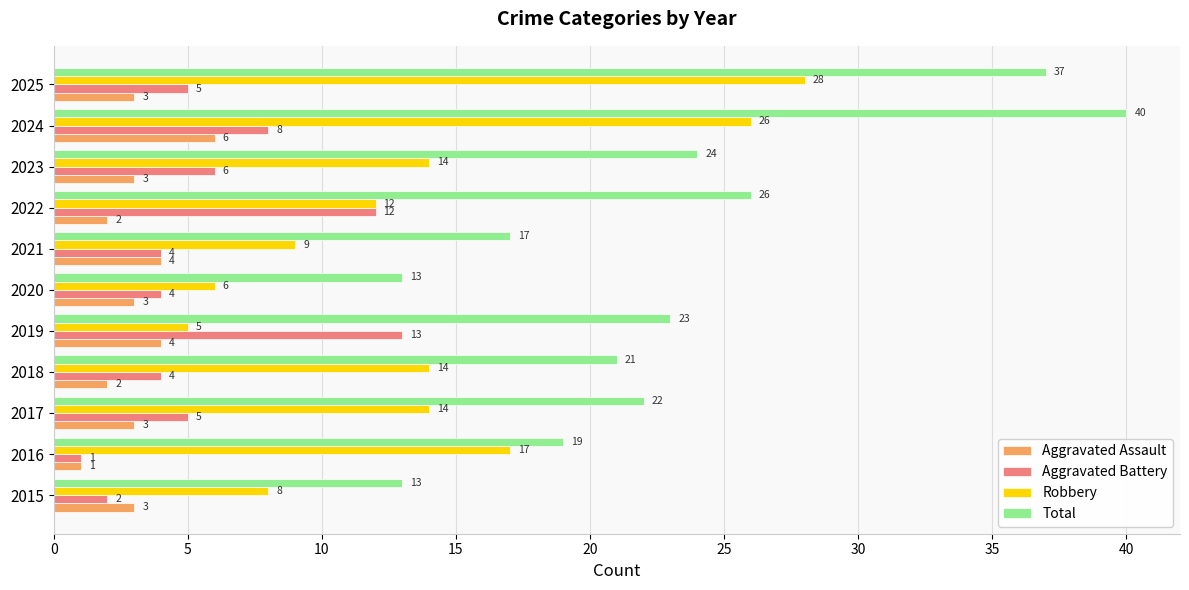

Which series has the largest total across all categories?

Total